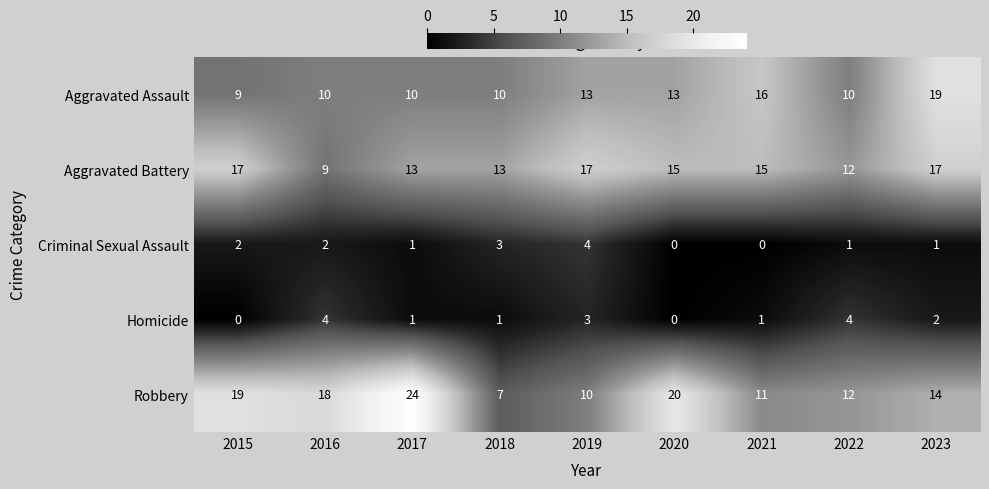

The Homicide series shows 2 at 2020. True or false?

False